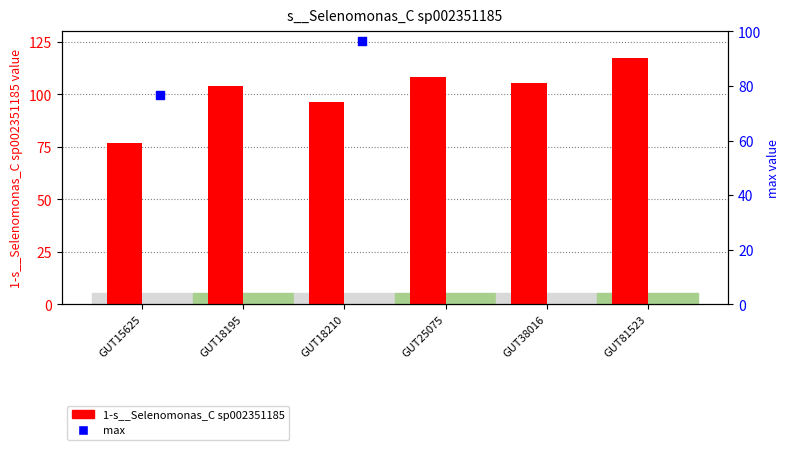

Which series contains the lowest Y value?

1-s__Selenomonas_C sp002351185